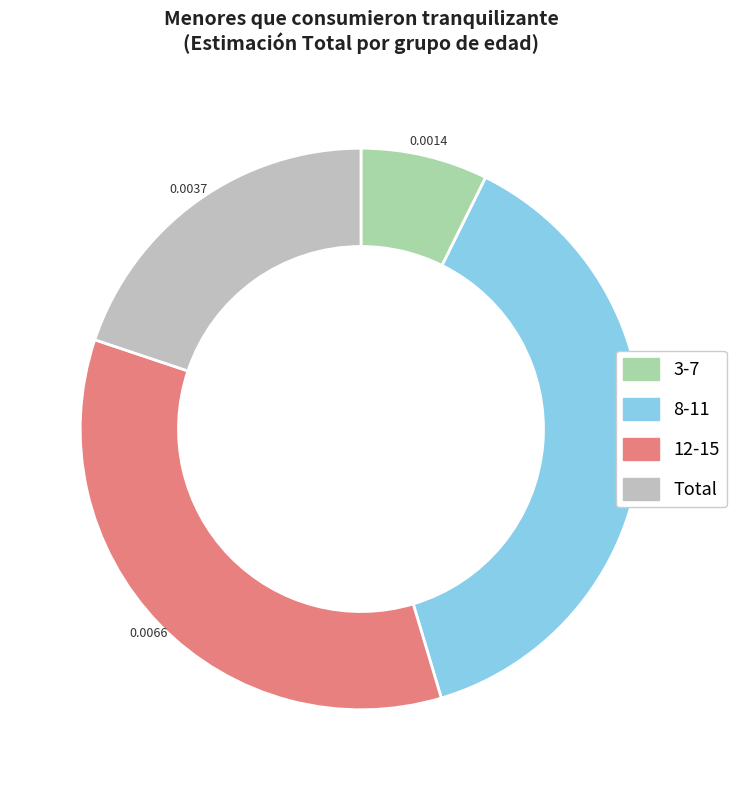

Count the number of slices in the pie.

4